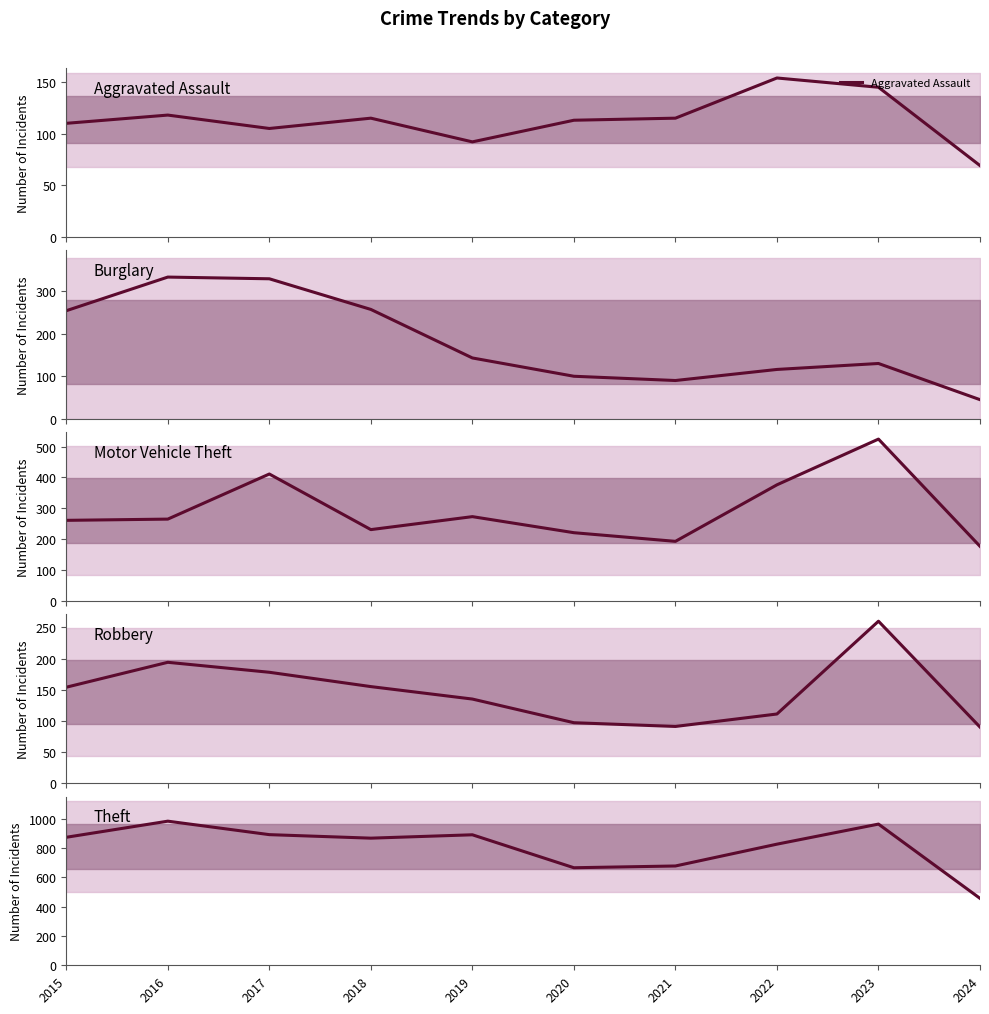

What is the total value across all series at 2018?

1626